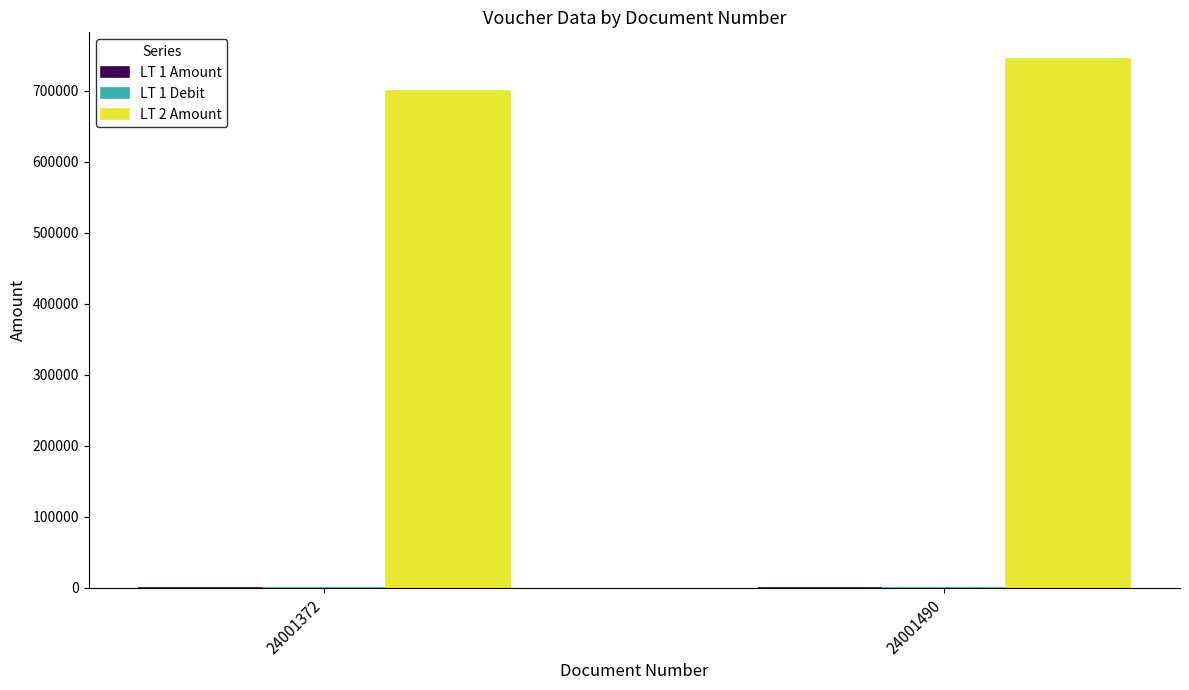

Which series has the largest total across all categories?

LT 2 Amount